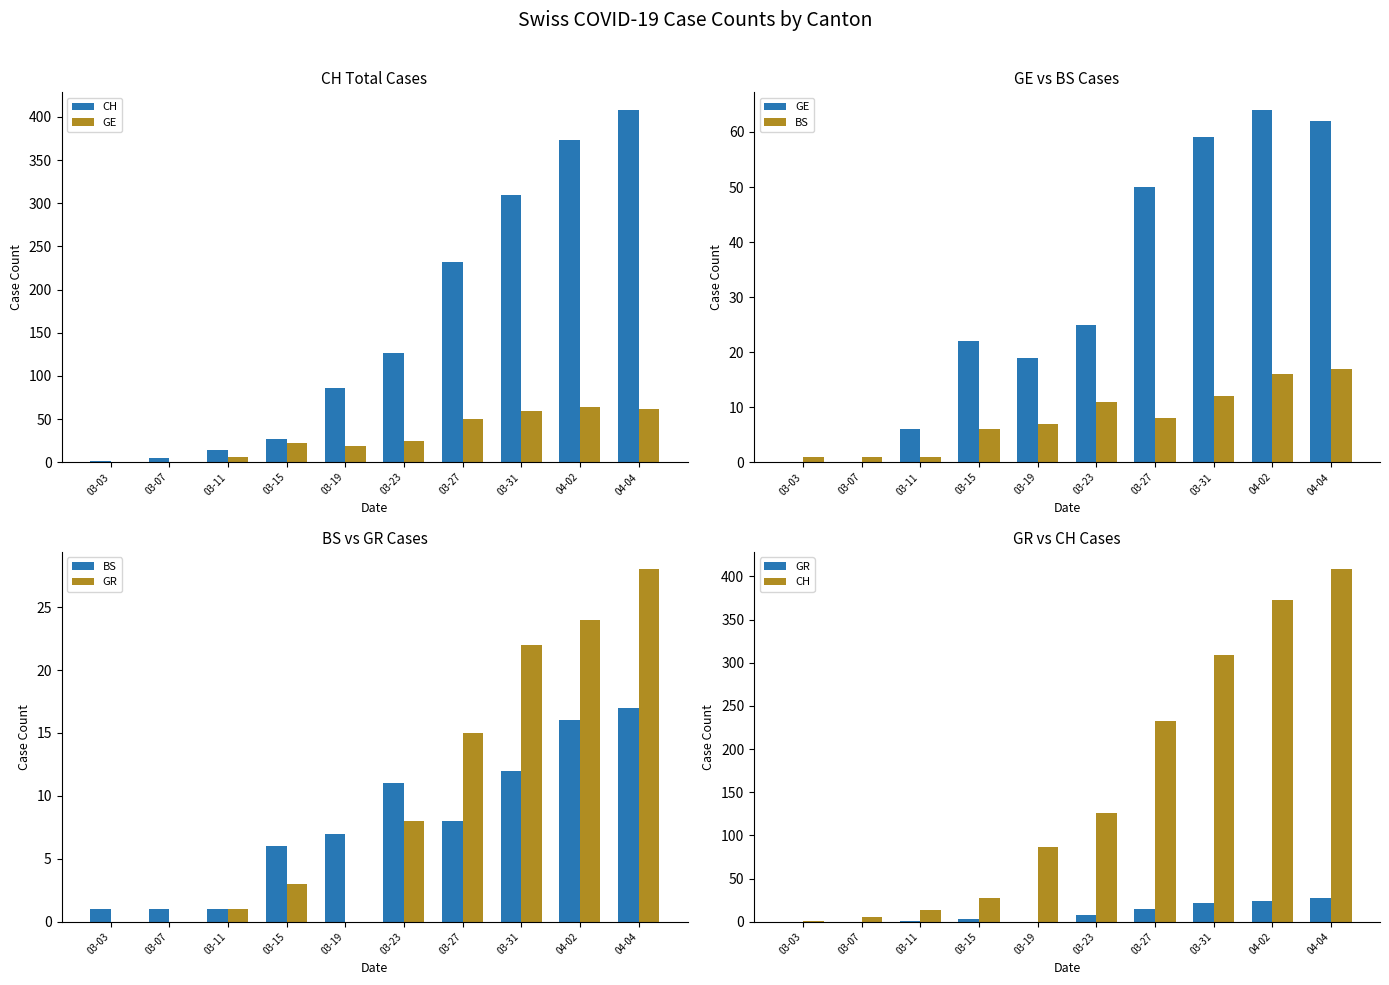

Does the chart contain any negative values?

No